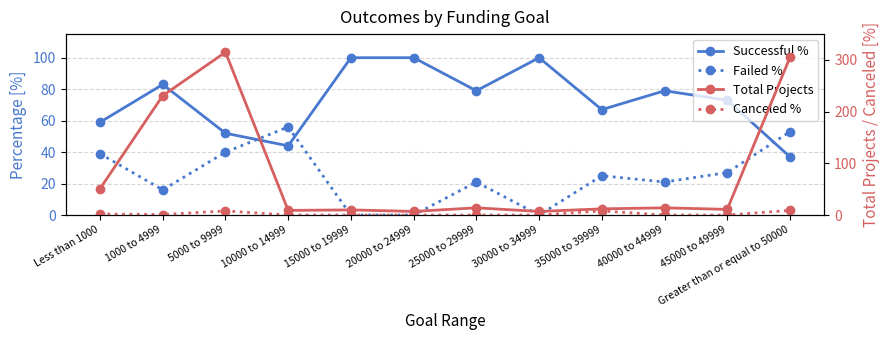

Where is Failed nearest to the value 28?

45000 to 49999